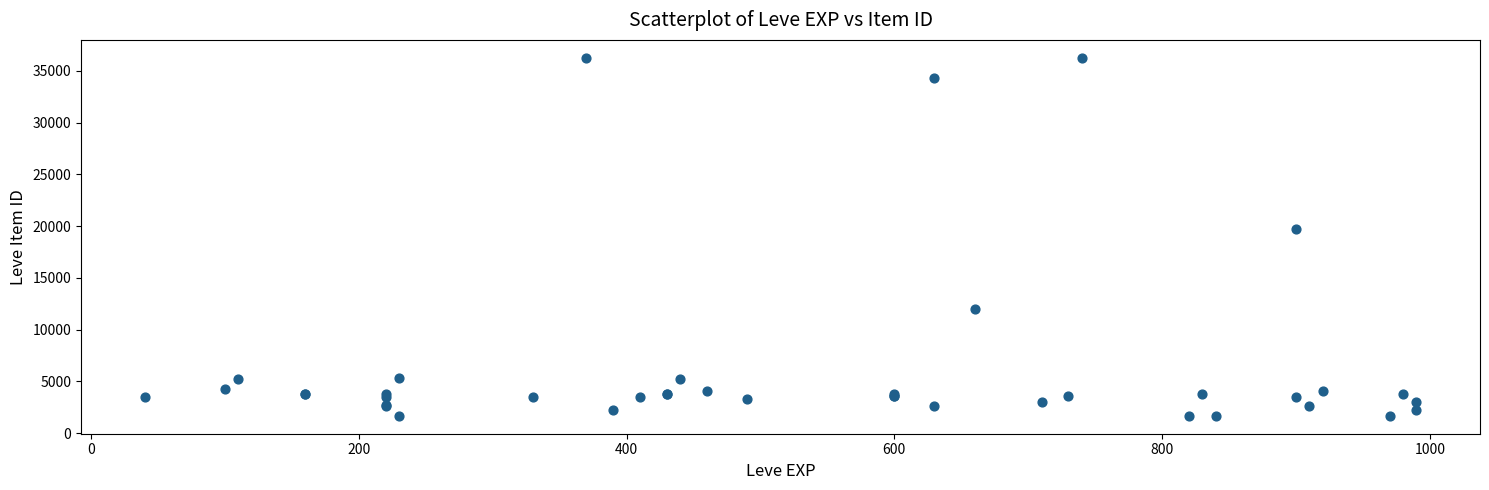

What Y value in the scatter plot is closest to 18967?

19744